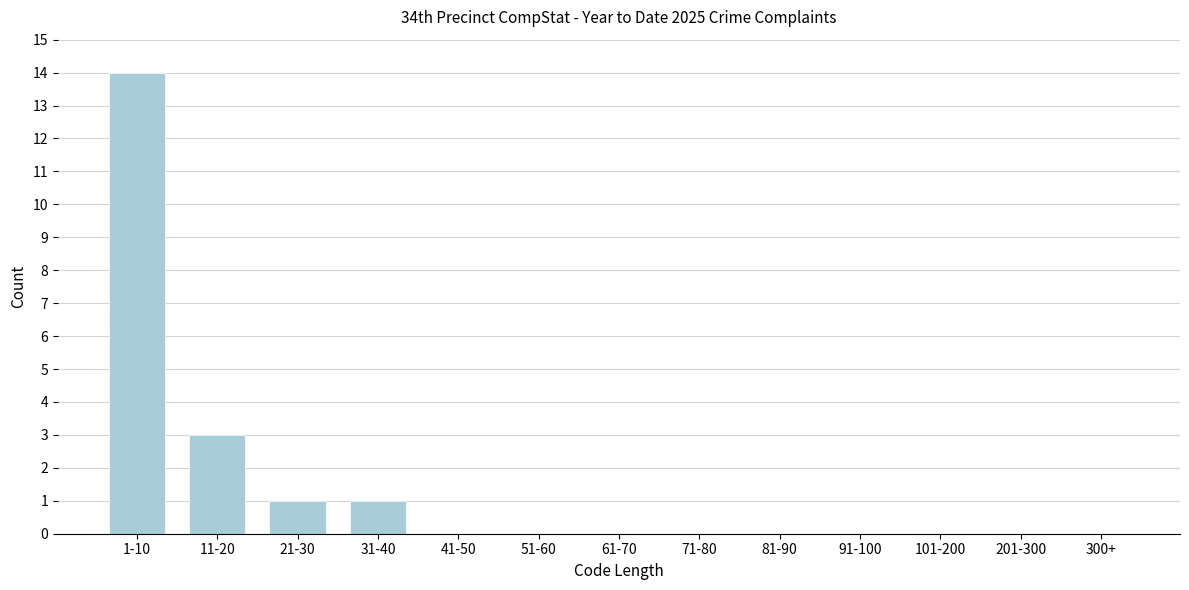

Reading left to right, list all the values displayed in this chart.

1-10=14	11-20=3	21-30=1	31-40=1	41-50=0	51-60=0	61-70=0	71-80=0	81-90=0	91-100=0	101-200=0	201-300=0	300+=0